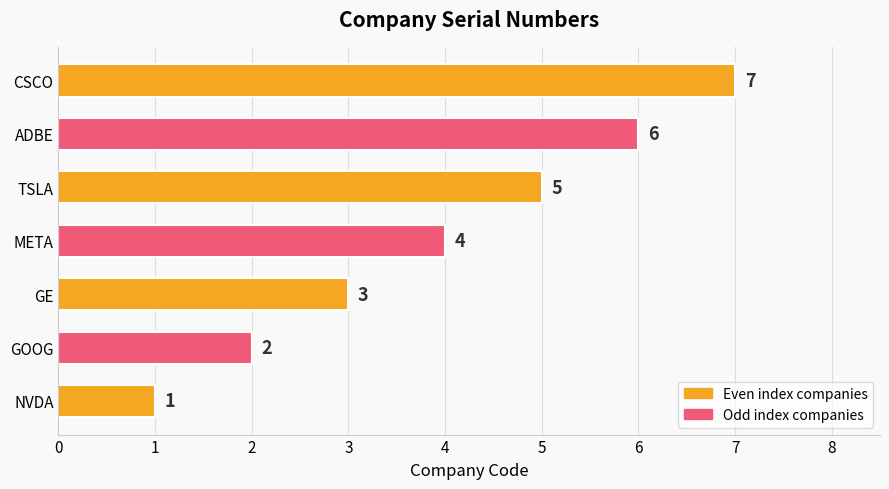

List the labels in order of value, smallest first.

NVDA, GOOG, GE, META, TSLA, ADBE, CSCO